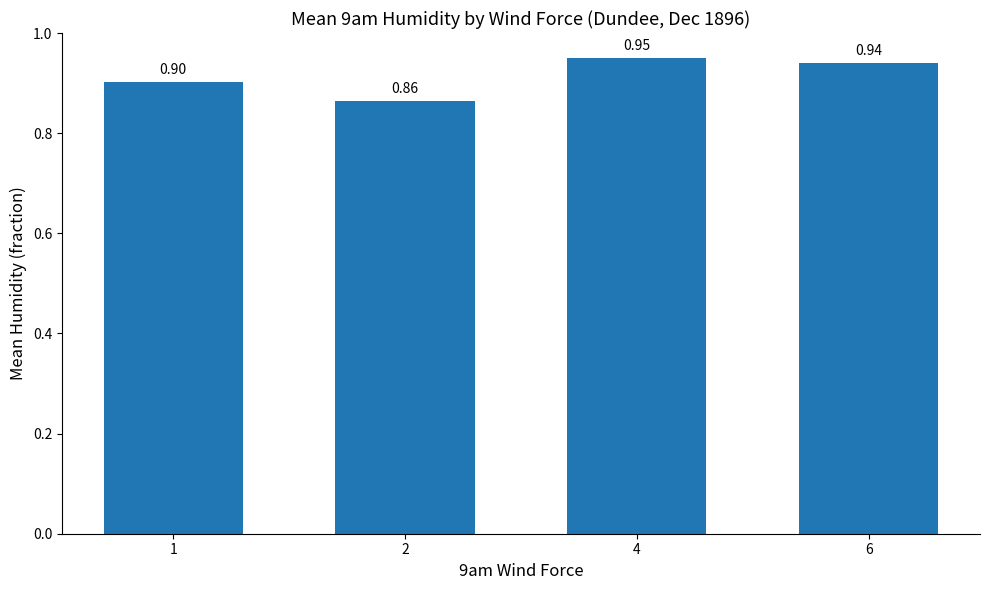

Which label corresponds to the smallest value in the chart?

2